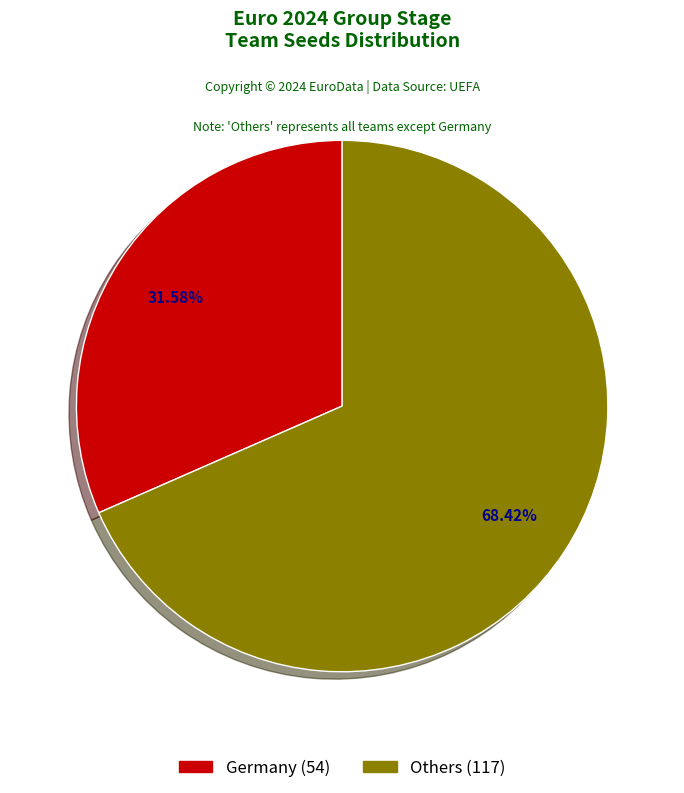

Is there any slice that represents more than half of the pie?

Yes